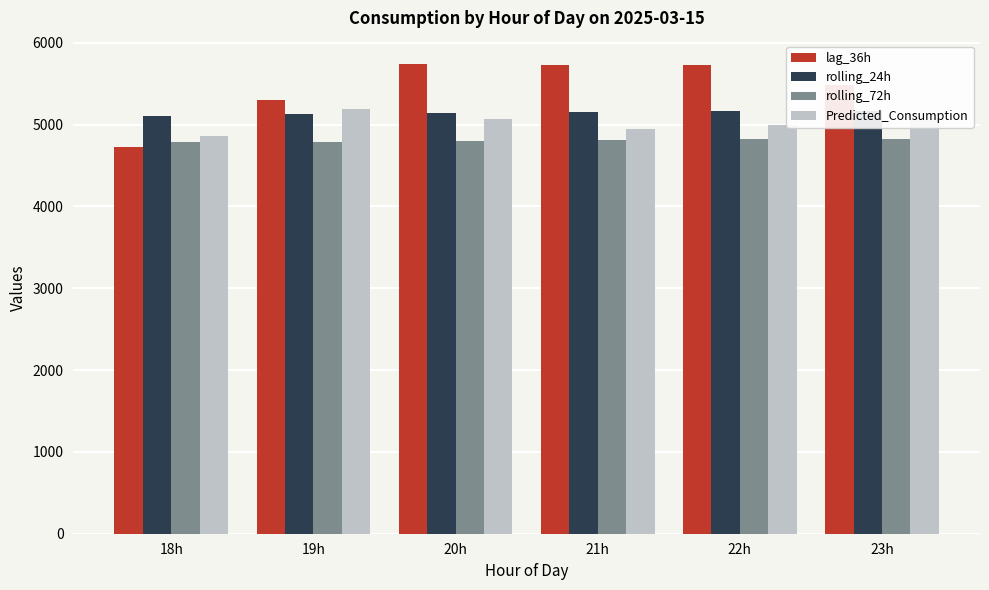

What is the approximate value of lag_36h at 22h?

5732.0